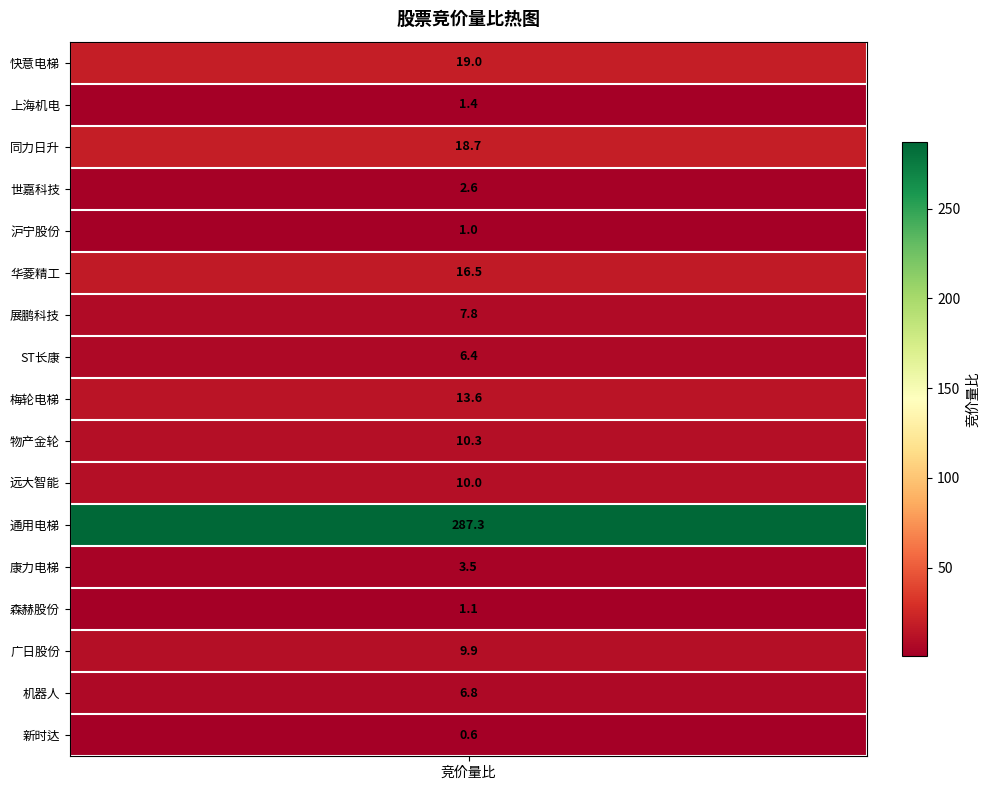

Is it true that the value at 广日股份 is 6.5?

False